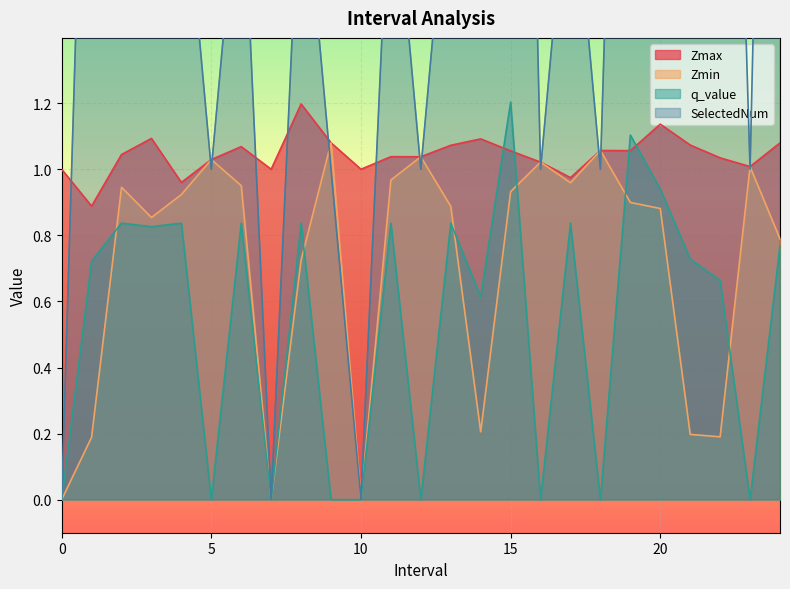

How many distinct data groups are displayed?

4